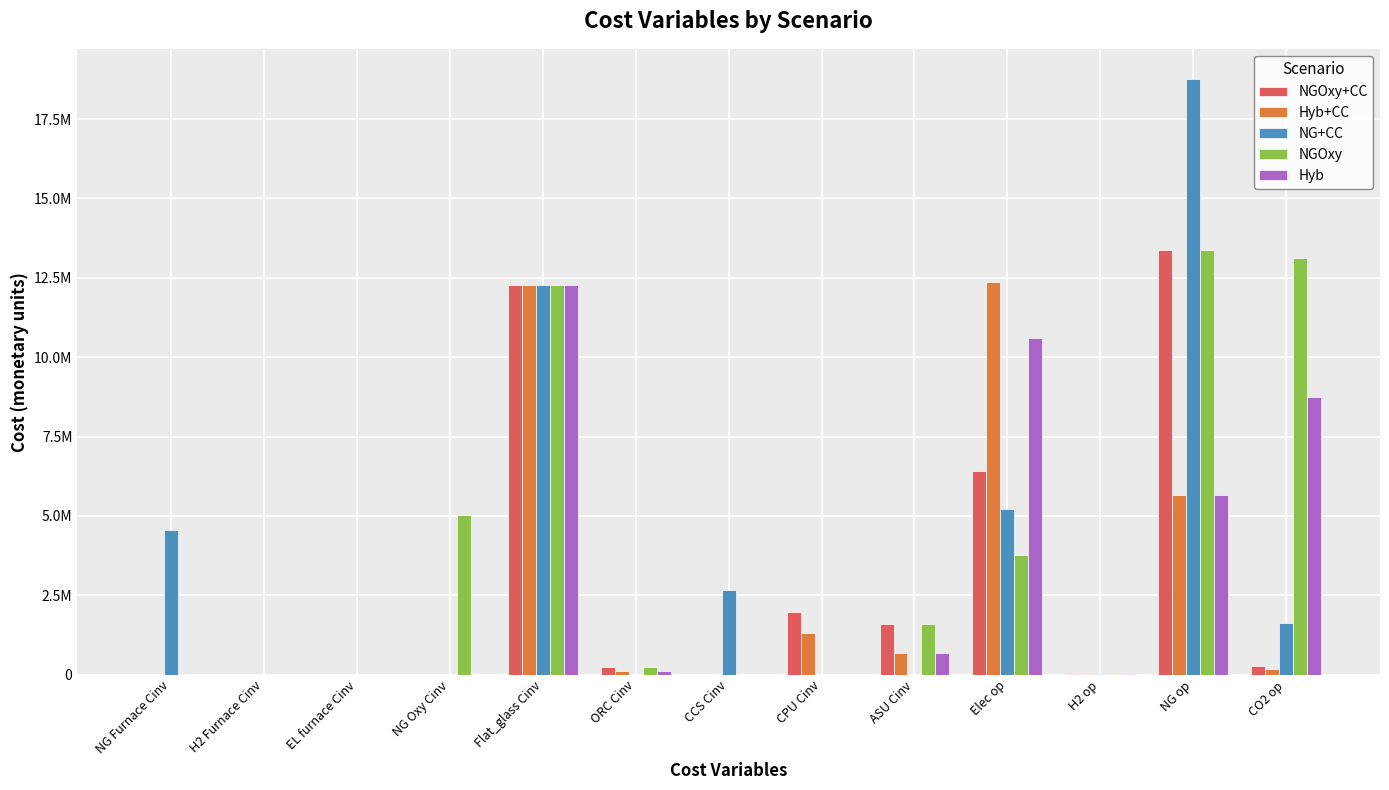

What is the label of the 11th bar from the left?

H2 op